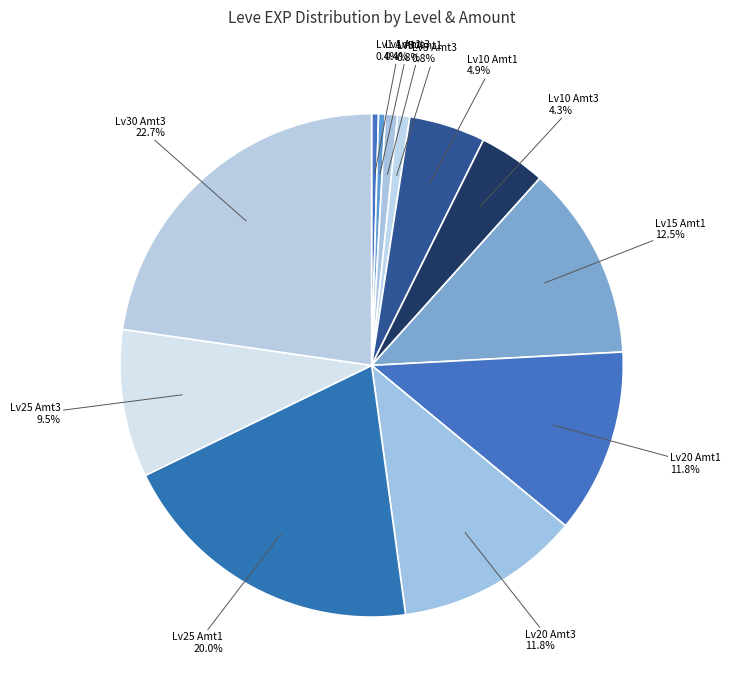

How many segments does this pie chart have?

12